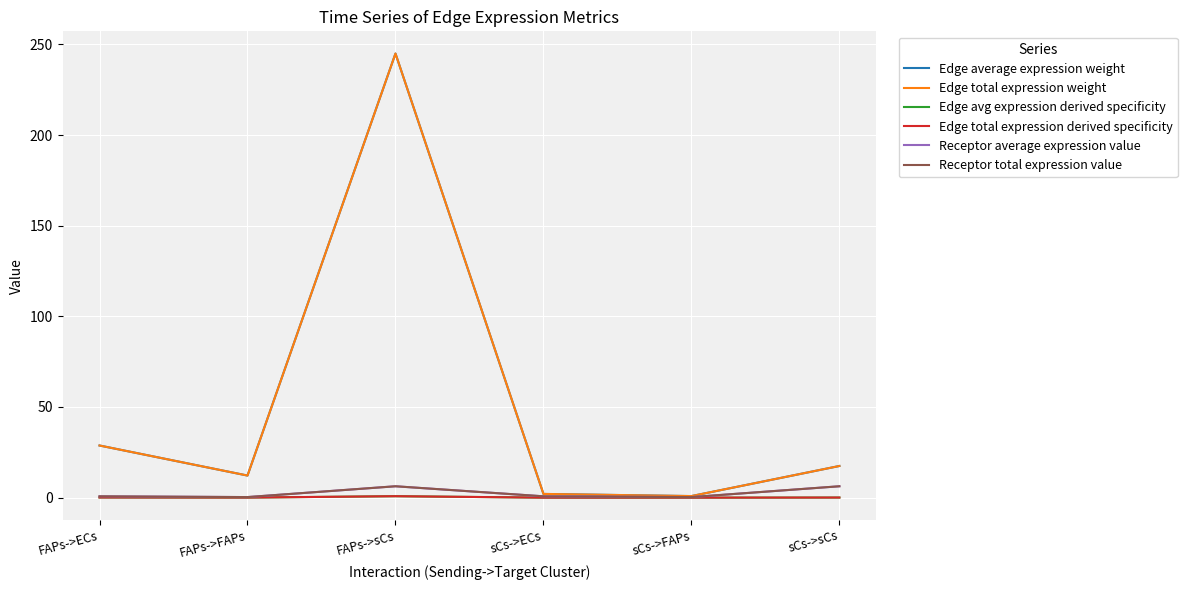

What is the difference between the highest and lowest values at FAPs->FAPs?

12.1